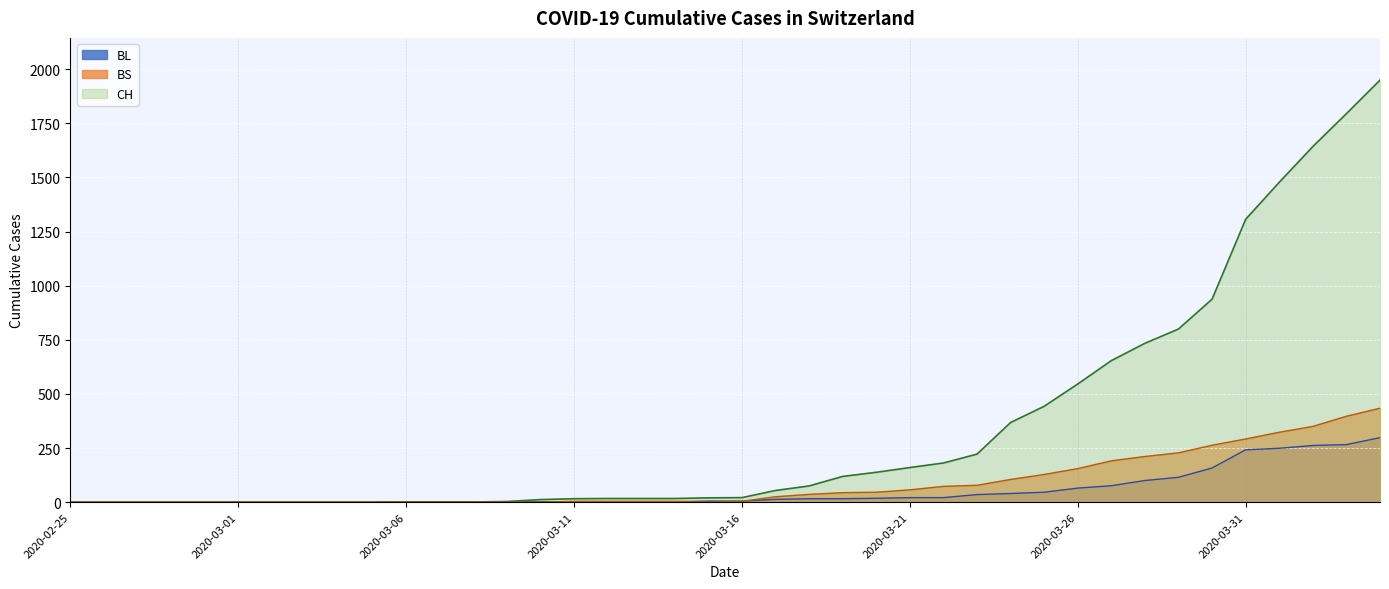

At which category is the sum across all series the highest?

2020-04-04